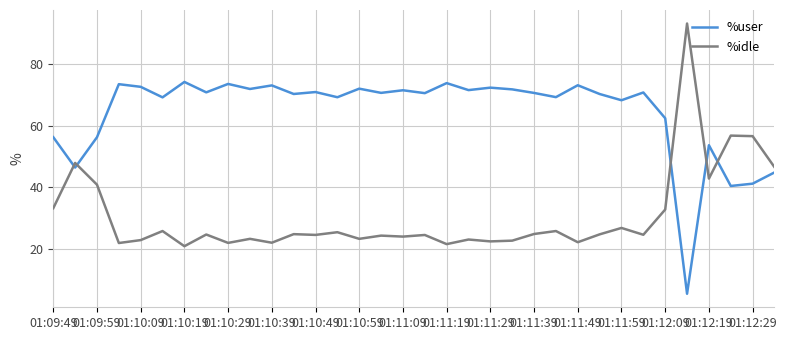

What is the minimum value shown in the chart?

5.3